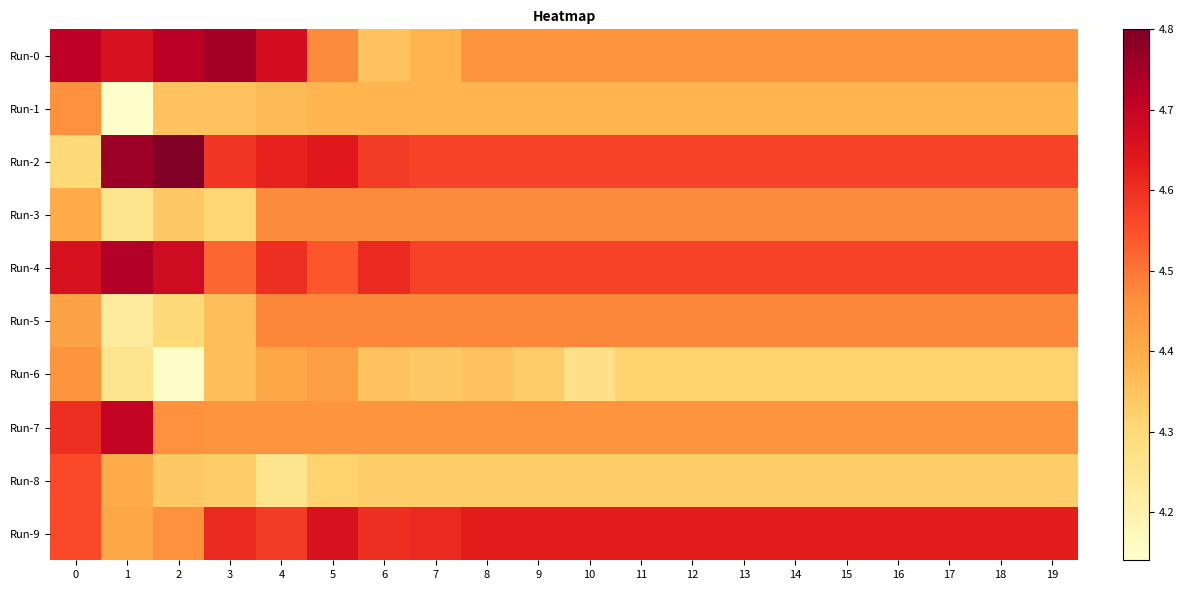

Reading left to right, extract all data points from this chart.

Run-0: 0=4.7	1=4.7	2=4.7	3=4.8	4=4.7	5=4.5	6=4.3	7=4.4	8=4.5	9=4.5	10=4.5	11=4.5	12=4.5	13=4.5	14=4.5	15=4.5	16=4.5	17=4.5	18=4.5	19=4.5
Run-1: 0=4.5	1=4.1	2=4.3	3=4.3	4=4.4	5=4.4	6=4.4	7=4.4	8=4.4	9=4.4	10=4.4	11=4.4	12=4.4	13=4.4	14=4.4	15=4.4	16=4.4	17=4.4	18=4.4	19=4.4
Run-2: 0=4.3	1=4.8	2=4.8	3=4.6	4=4.6	5=4.6	6=4.6	7=4.6	8=4.6	9=4.6	10=4.6	11=4.6	12=4.6	13=4.6	14=4.6	15=4.6	16=4.6	17=4.6	18=4.6	19=4.6
Run-3: 0=4.4	1=4.3	2=4.3	3=4.3	4=4.5	5=4.5	6=4.5	7=4.5	8=4.5	9=4.5	10=4.5	11=4.5	12=4.5	13=4.5	14=4.5	15=4.5	16=4.5	17=4.5	18=4.5	19=4.5
Run-4: 0=4.7	1=4.7	2=4.7	3=4.5	4=4.6	5=4.5	6=4.6	7=4.6	8=4.6	9=4.6	10=4.6	11=4.6	12=4.6	13=4.6	14=4.6	15=4.6	16=4.6	17=4.6	18=4.6	19=4.6
Run-5: 0=4.4	1=4.2	2=4.3	3=4.4	4=4.5	5=4.5	6=4.5	7=4.5	8=4.5	9=4.5	10=4.5	11=4.5	12=4.5	13=4.5	14=4.5	15=4.5	16=4.5	17=4.5	18=4.5	19=4.5
Run-6: 0=4.5	1=4.3	2=4.2	3=4.4	4=4.4	5=4.4	6=4.3	7=4.3	8=4.3	9=4.3	10=4.3	11=4.3	12=4.3	13=4.3	14=4.3	15=4.3	16=4.3	17=4.3	18=4.3	19=4.3
Run-7: 0=4.6	1=4.7	2=4.5	3=4.5	4=4.5	5=4.5	6=4.5	7=4.5	8=4.5	9=4.5	10=4.5	11=4.5	12=4.5	13=4.5	14=4.5	15=4.5	16=4.5	17=4.5	18=4.5	19=4.5
Run-8: 0=4.6	1=4.4	2=4.3	3=4.3	4=4.3	5=4.3	6=4.3	7=4.3	8=4.3	9=4.3	10=4.3	11=4.3	12=4.3	13=4.3	14=4.3	15=4.3	16=4.3	17=4.3	18=4.3	19=4.3
Run-9: 0=4.6	1=4.4	2=4.5	3=4.6	4=4.6	5=4.7	6=4.6	7=4.6	8=4.6	9=4.6	10=4.6	11=4.6	12=4.6	13=4.6	14=4.6	15=4.6	16=4.6	17=4.6	18=4.6	19=4.6